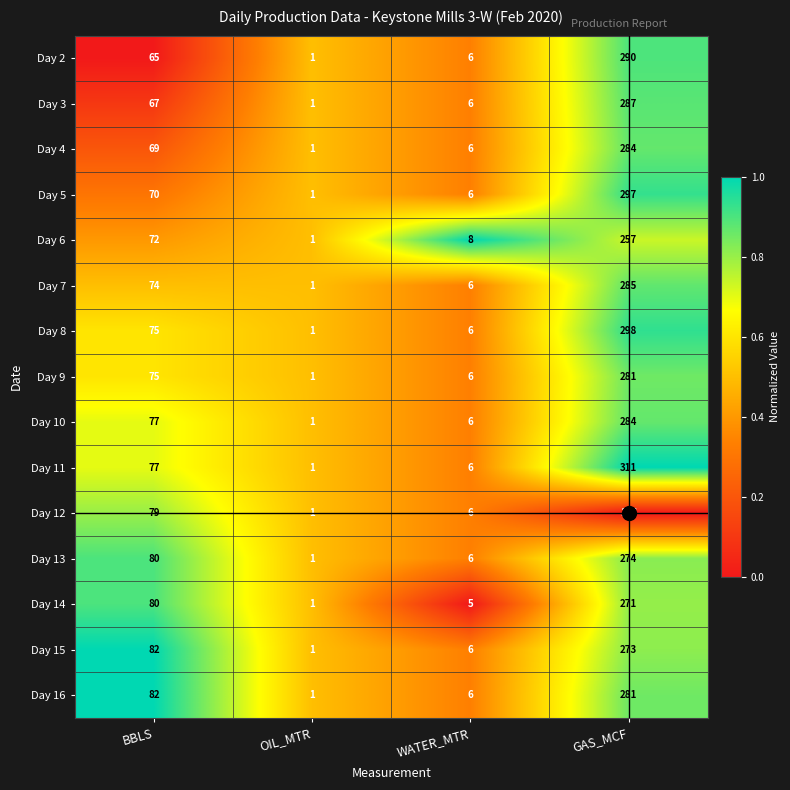

Is it true that Day 13 equals 6 at WATER_MTR?

True